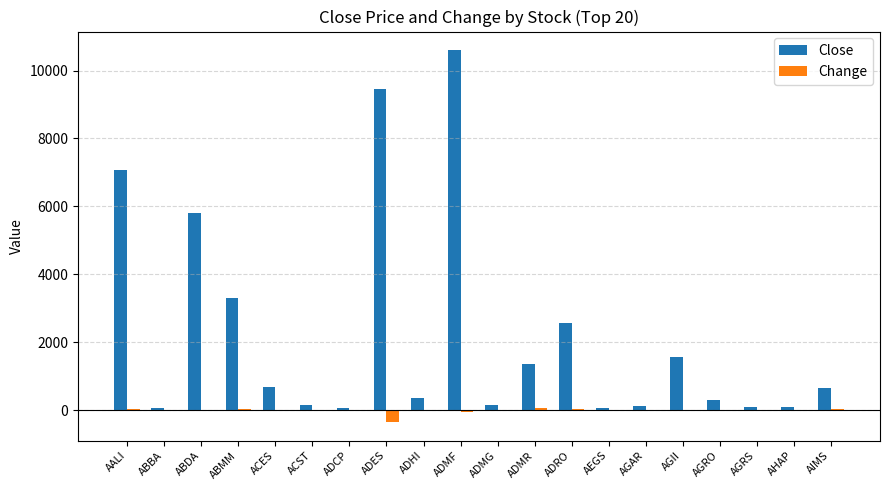

Which series changed the most between AALI and AGRO?

Close